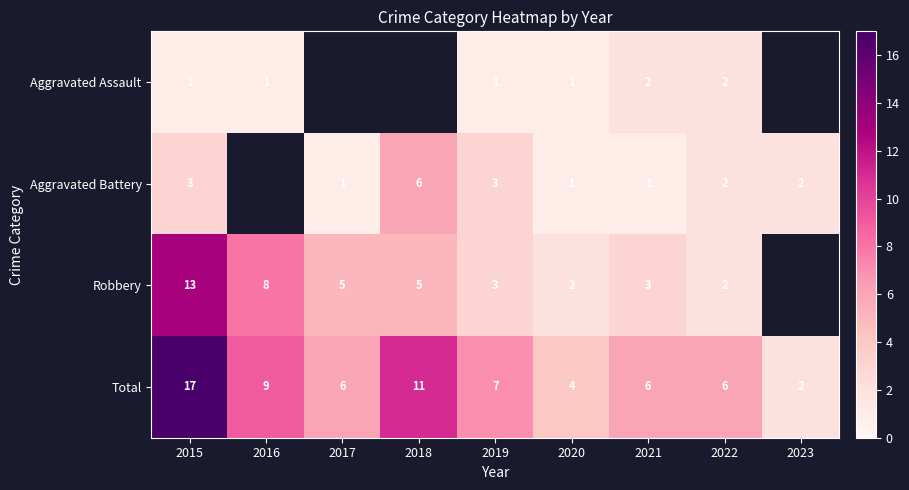

What is the difference between the maximum and second lowest values in the Total series?

13